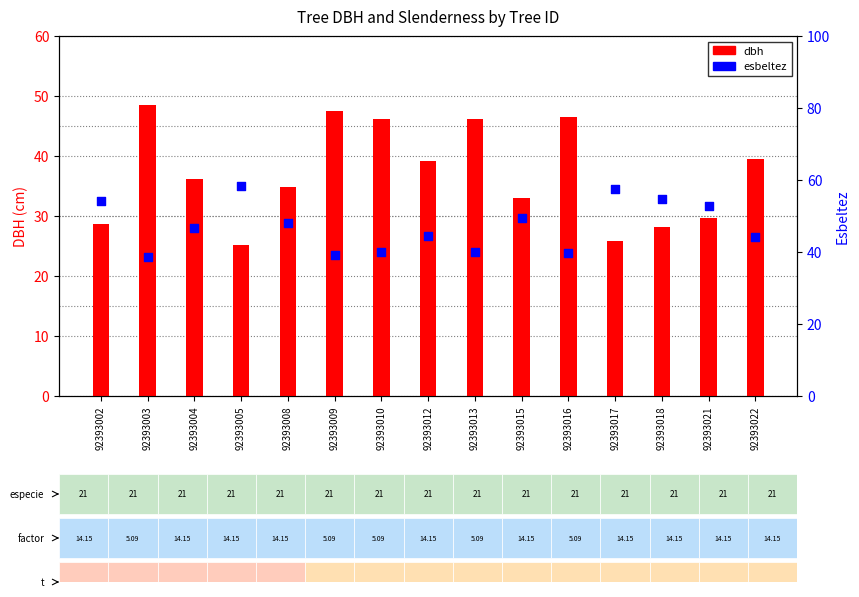

Which series has the largest total across all categories?

esbeltez